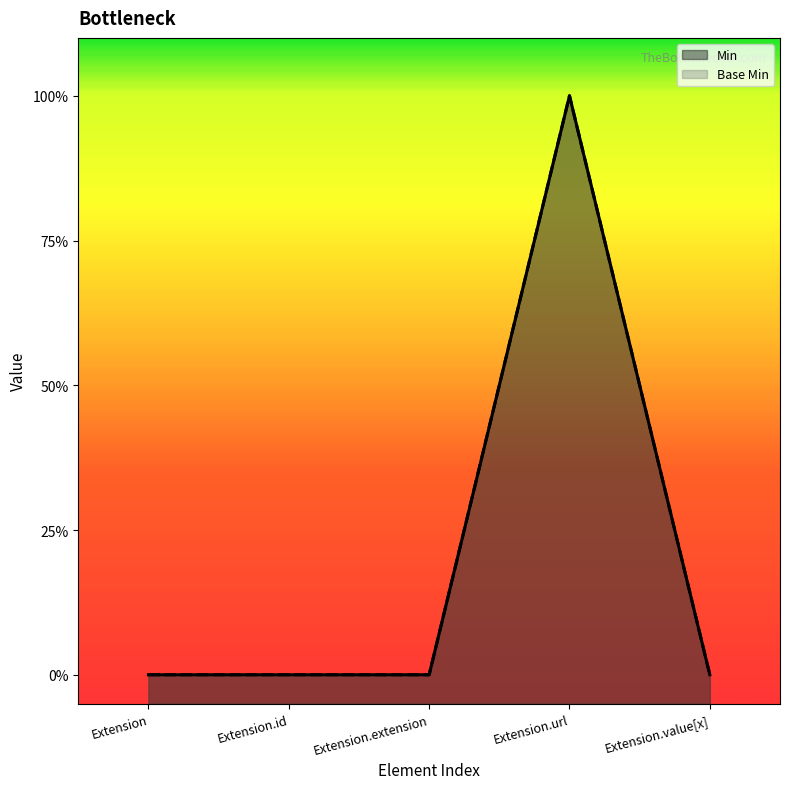

What is the sum of all Base Min values?

1